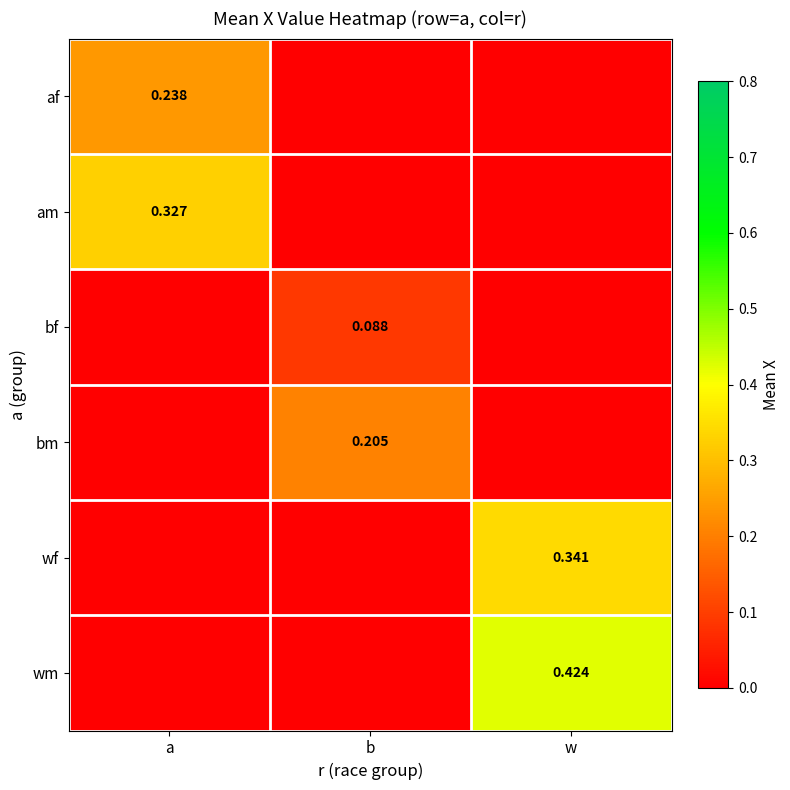

Which series has the largest total across all categories?

wm